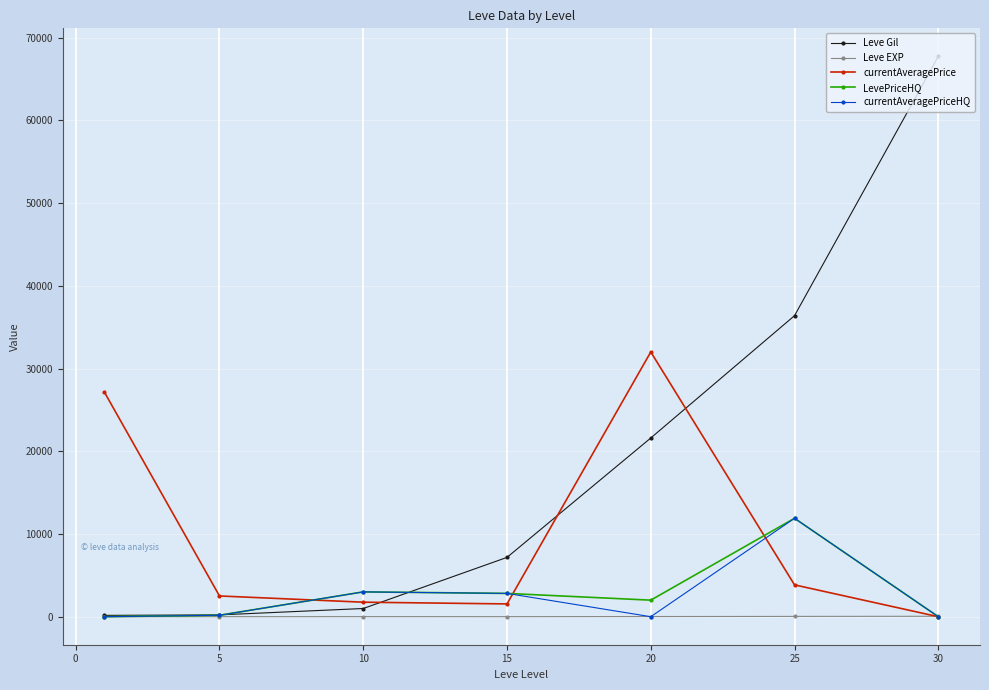

How many data points does each series have?

7